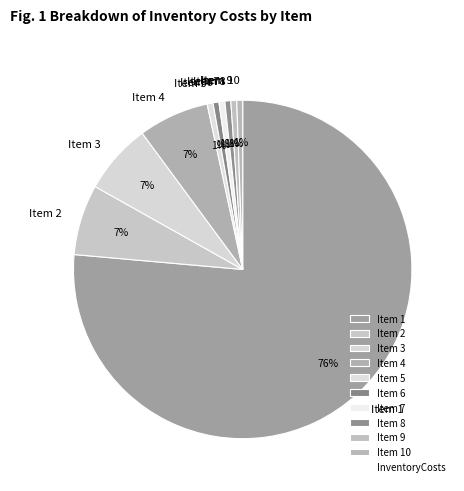

How many segments does this pie chart have?

10